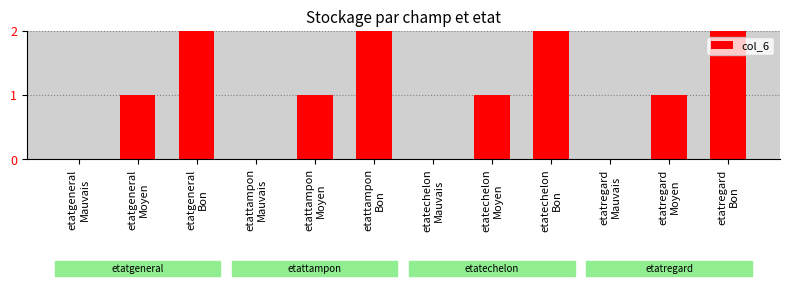

Count the number of data series in this chart.

1